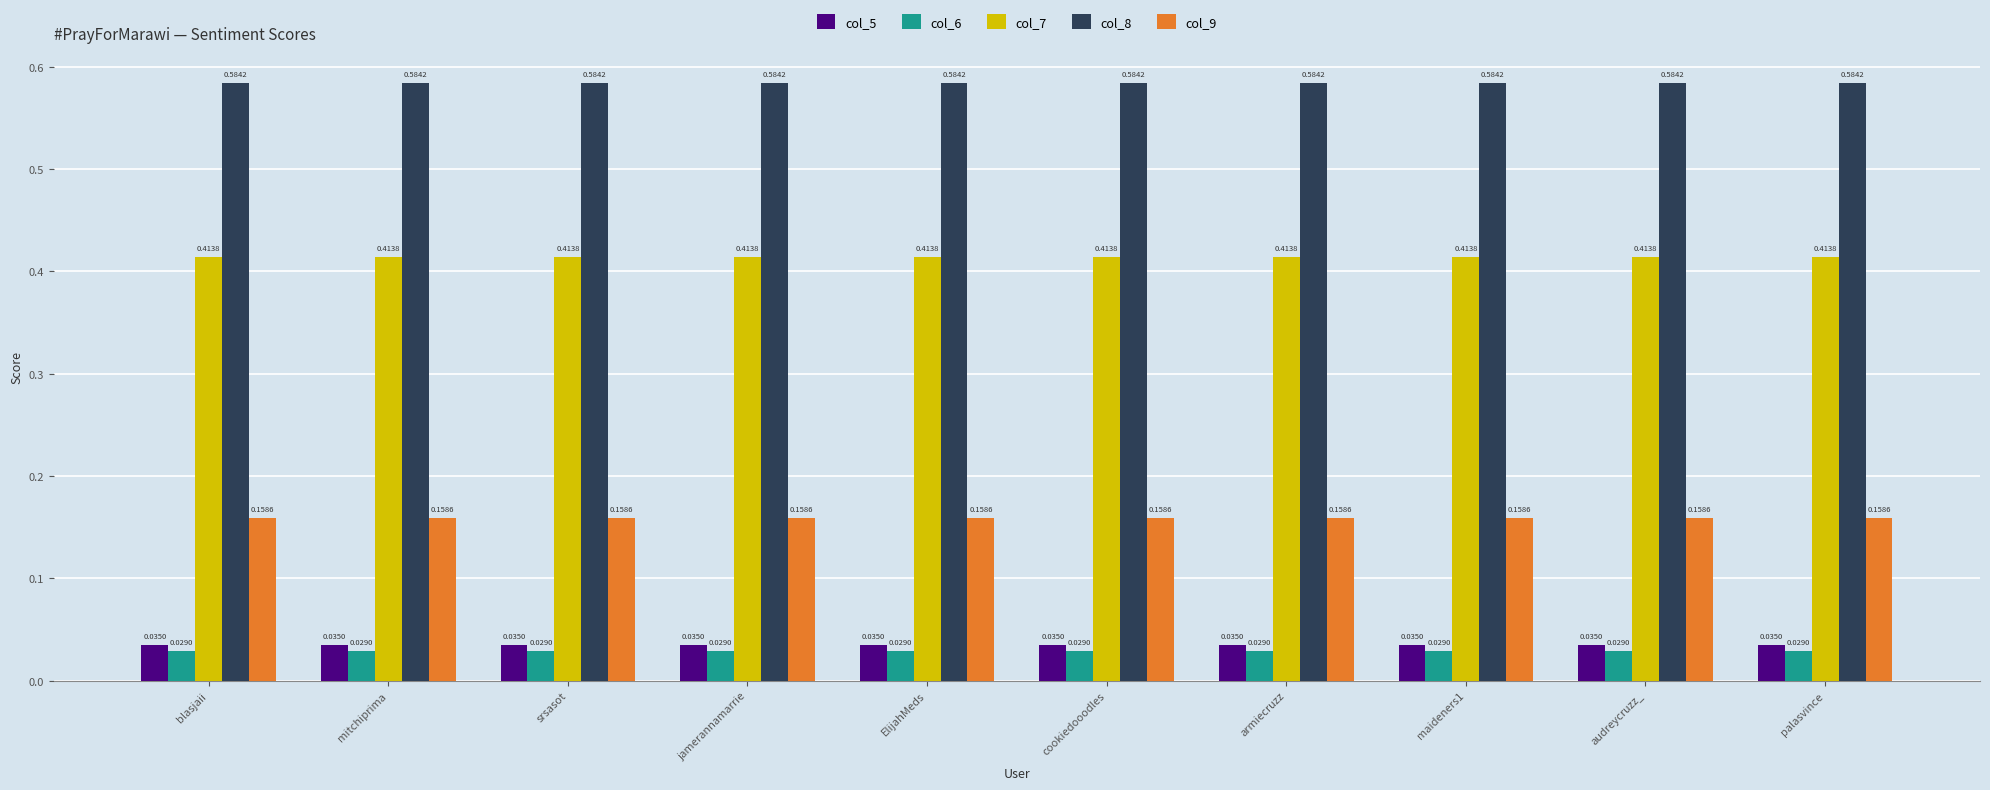

What is the sum of all col_6 values?

0.3